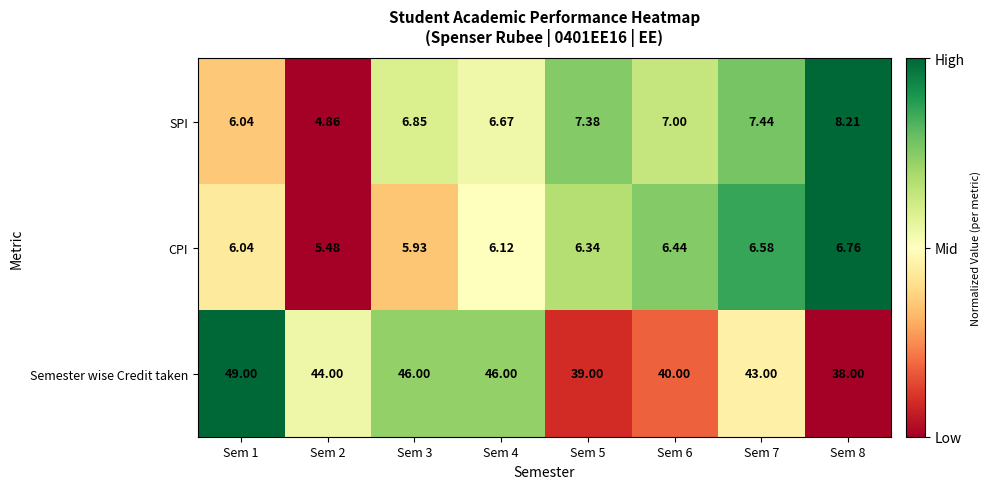

Rank the series by their maximum value, from lowest to highest.

CPI, SPI, Semester wise Credit taken